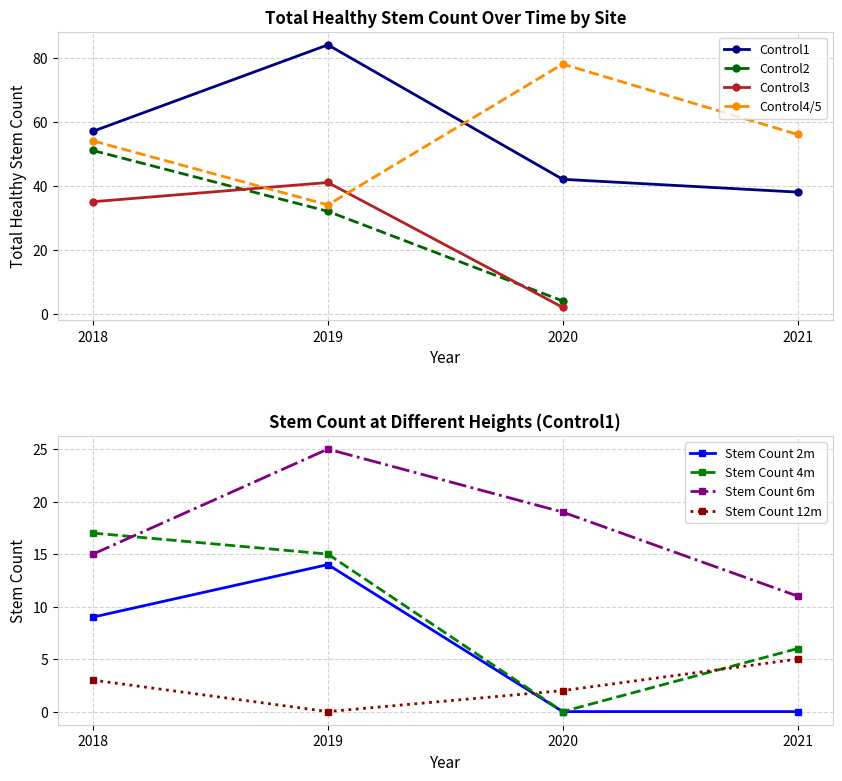

How many values in the Stem Count 12m series exceed 3?

1